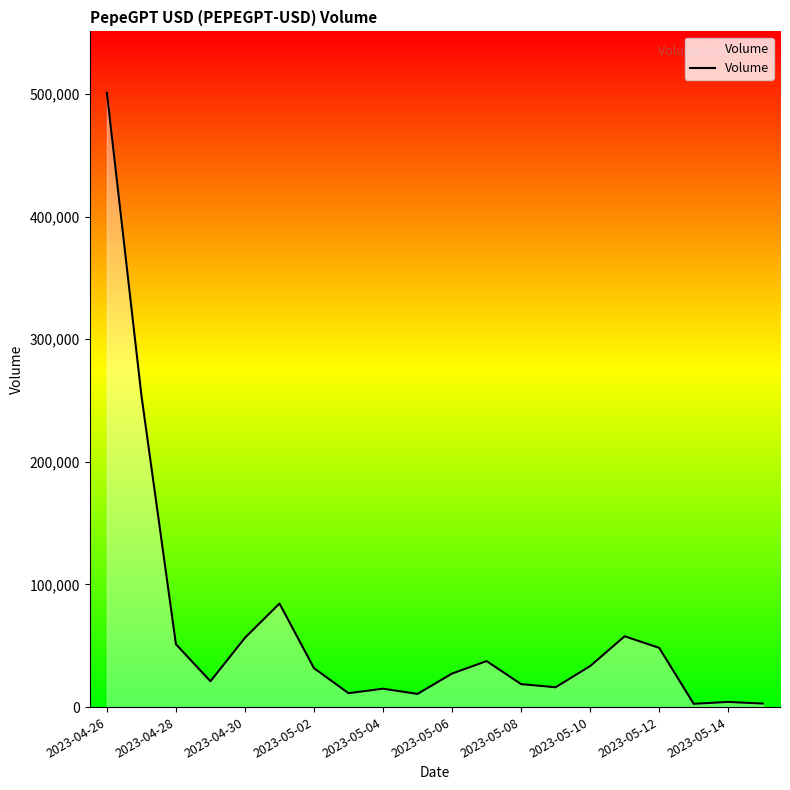

Does the chart have visible grid lines?

No